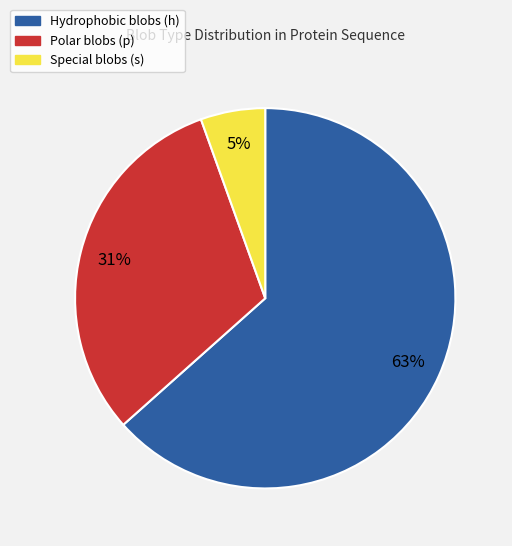

To the nearest percent, what is the difference between the Polar blobs (p) and Special blobs (s) slice percentages?

26%